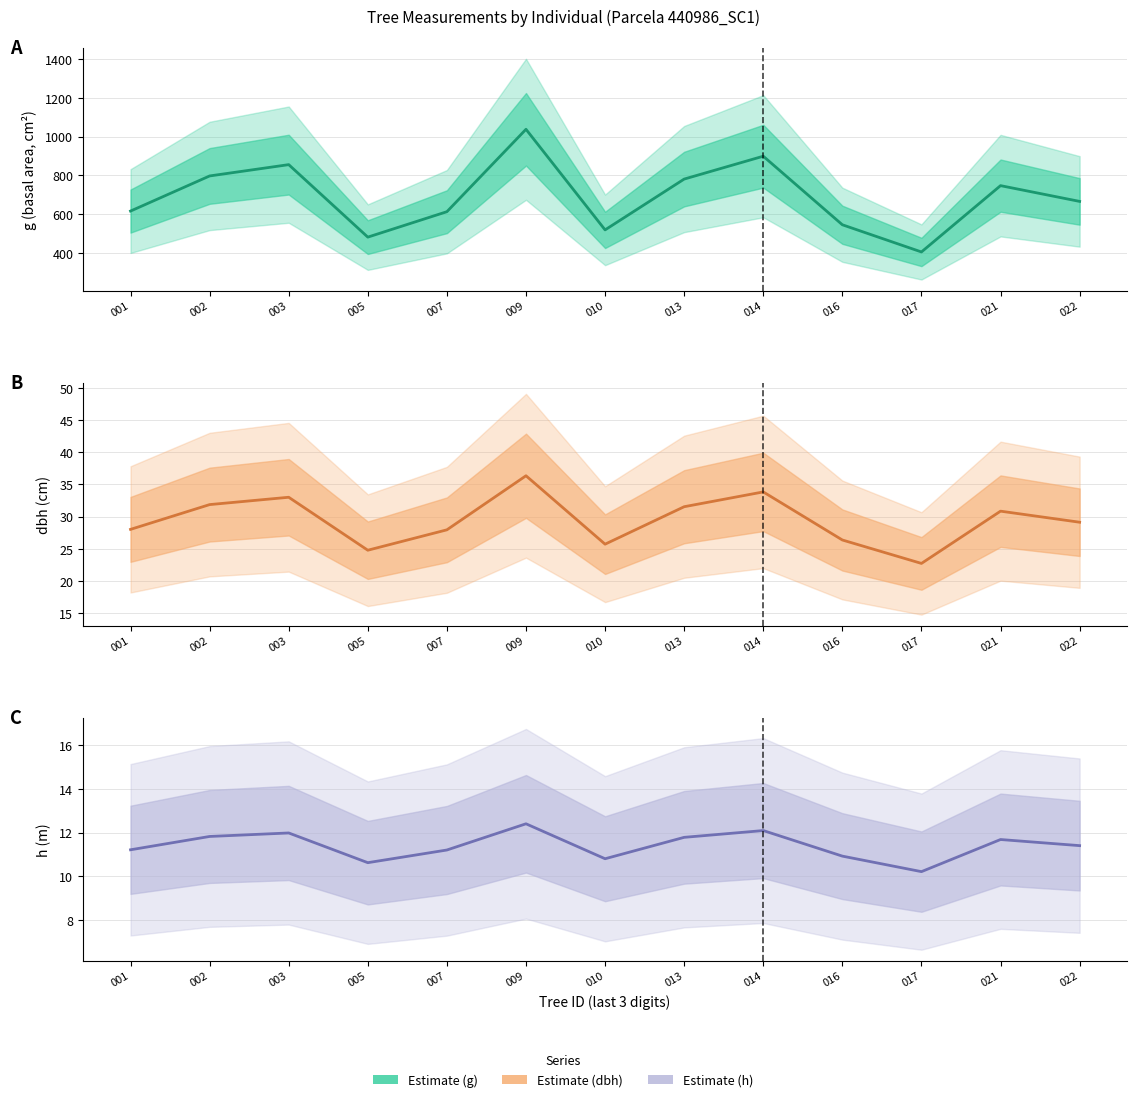

At which label is dbh estimate closest to 29?

022